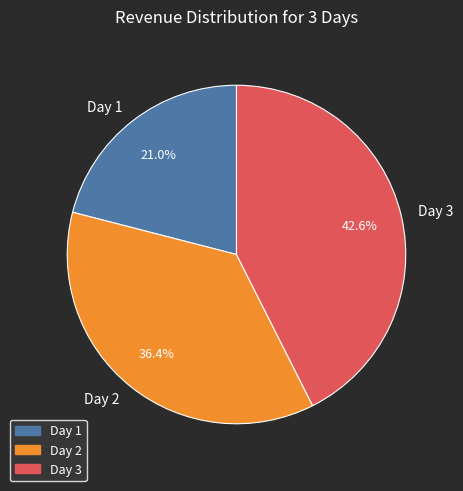

What is the ratio of the value at Day 2 to the value at Day 3?

0.9